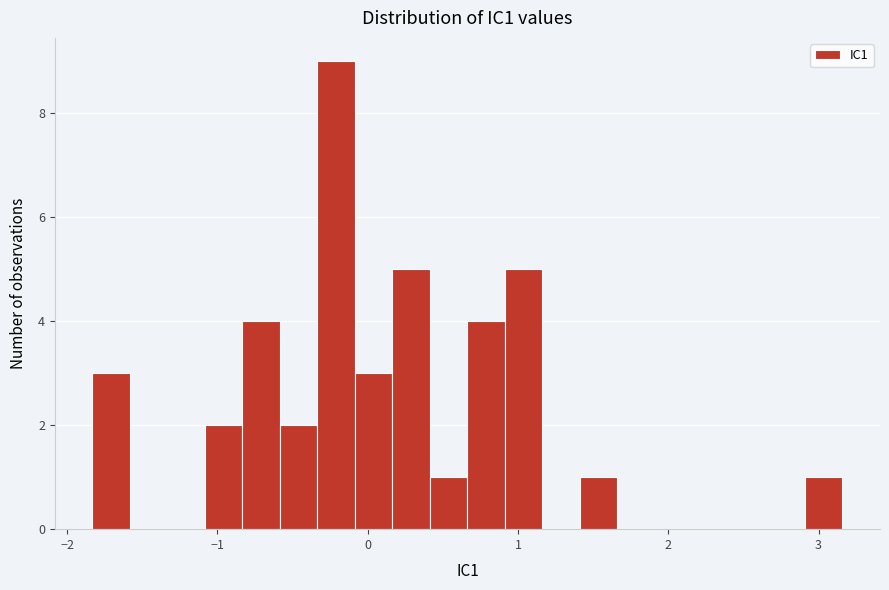

Read against the x-axis, roughly where is the centre of the tallest bar?

-0.2